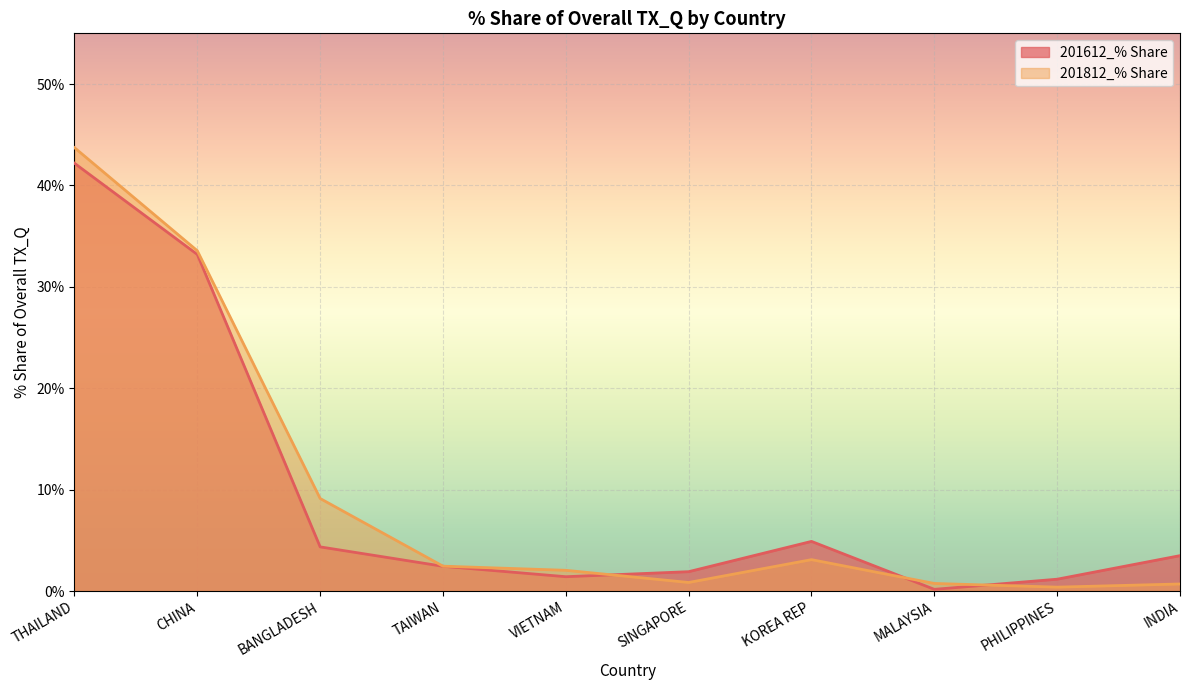

True or false: 201612_% Share has a value of 16.4 at CHINA.

False